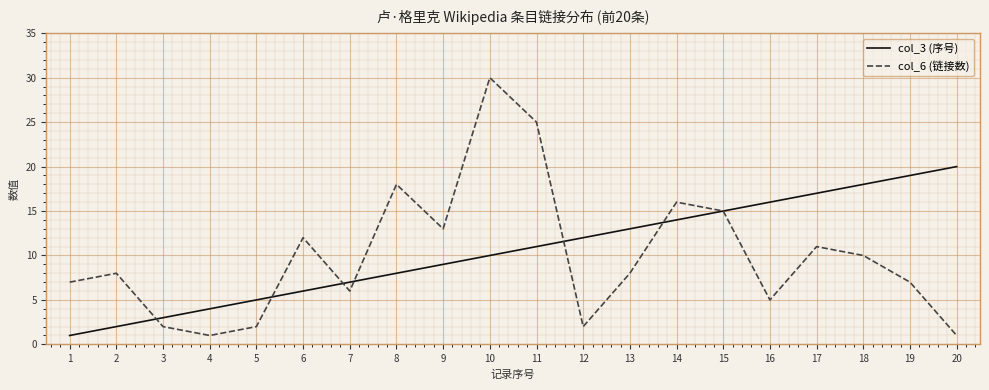

Is the value of col_3 (序号) at 19 greater than the value of col_6 (链接数) at 6?

Yes